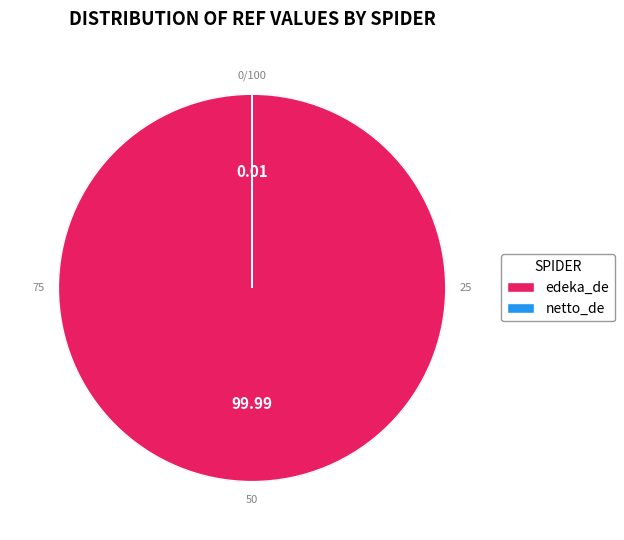

What is the smallest slice in the pie chart?

netto_de